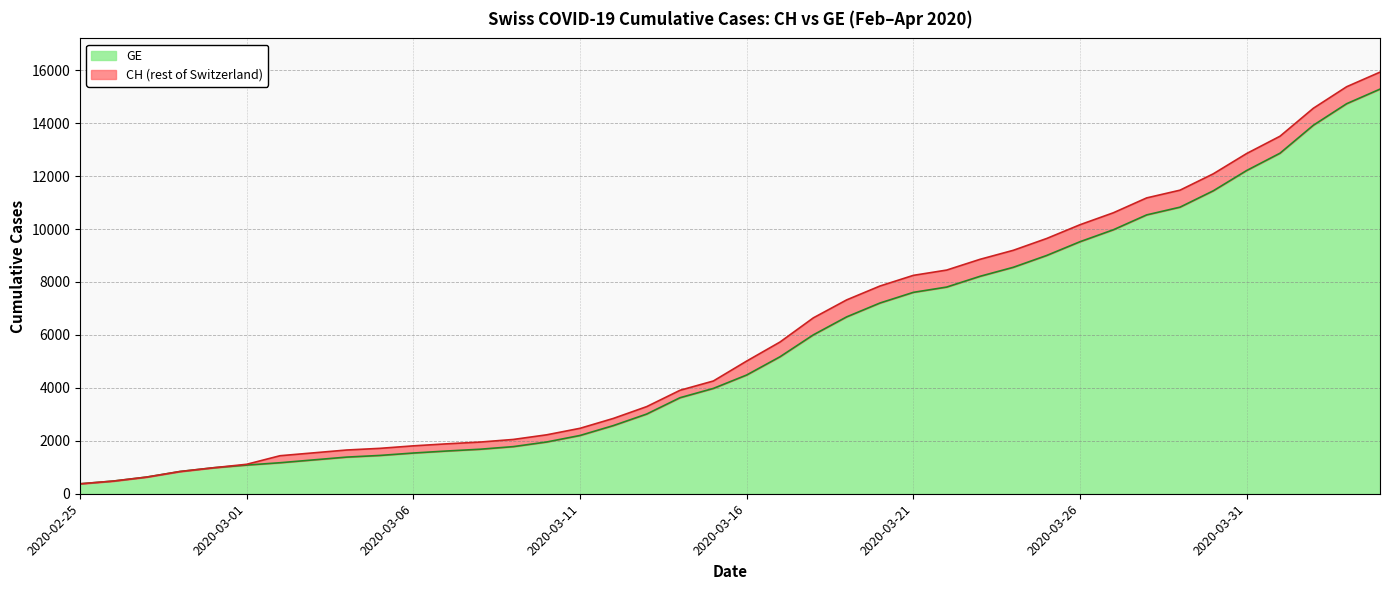

Reading left to right, transcribe all the data shown in this chart.

CH: 375	479	630	840	981	1113	1436	1544	1652	1715	1809	1885	1952	2051	2226	2472	2845	3291	3908	4259	5012	5731	6644	7323	7847	8249	8449	8855	9196	9642	10162	10613	11175	11467	12086	12852	13505	14561	15375	15926
GE: 375	479	630	840	981	1083	1171	1278	1384	1447	1538	1614	1681	1780	1955	2201	2574	3010	3627	3978	4485	5174	6002	6681	7205	7607	7807	8213	8554	9000	9520	9971	10533	10825	11444	12210	12863	13919	14733	15284